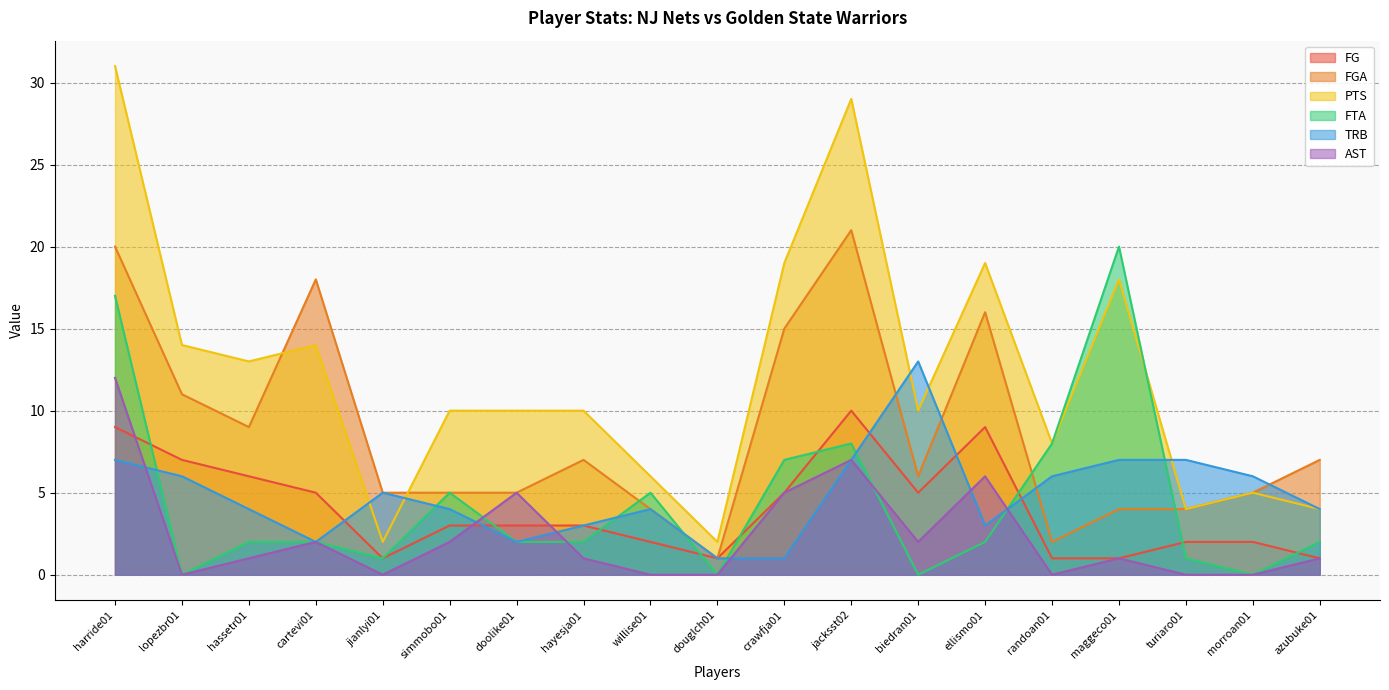

What is the highest value of the FG series?

10